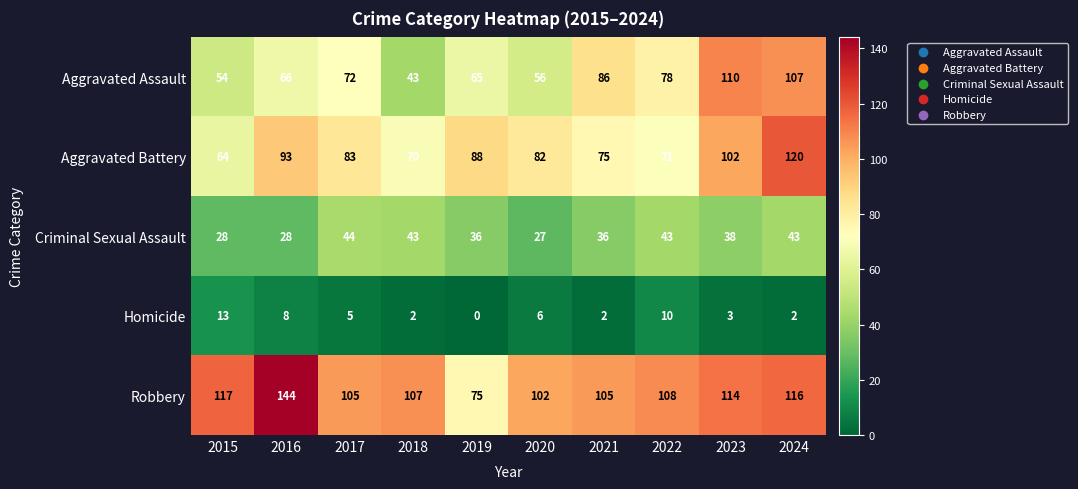

At which category does the chart reach its peak across all series?

2016